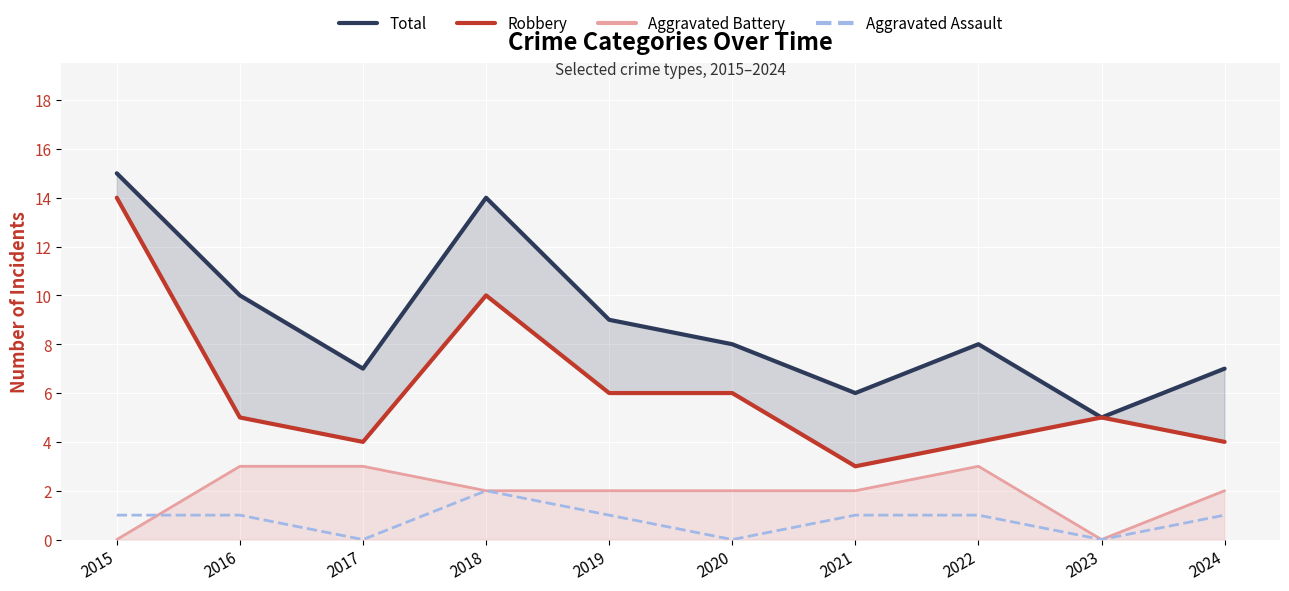

Does the chart display data point markers on the line(s)?

No